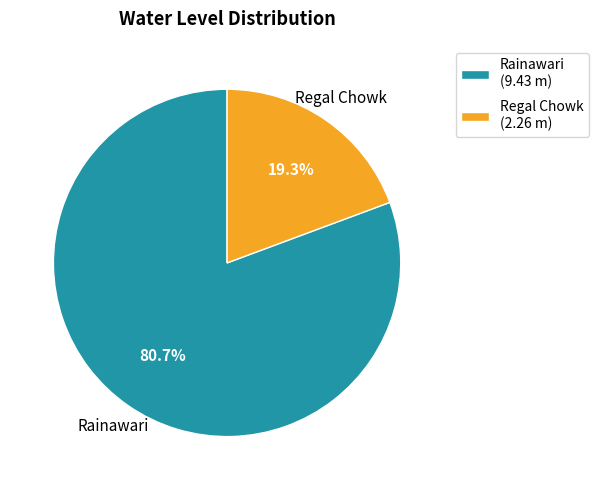

What percentage is NOT represented by Regal Chowk?

80.7%